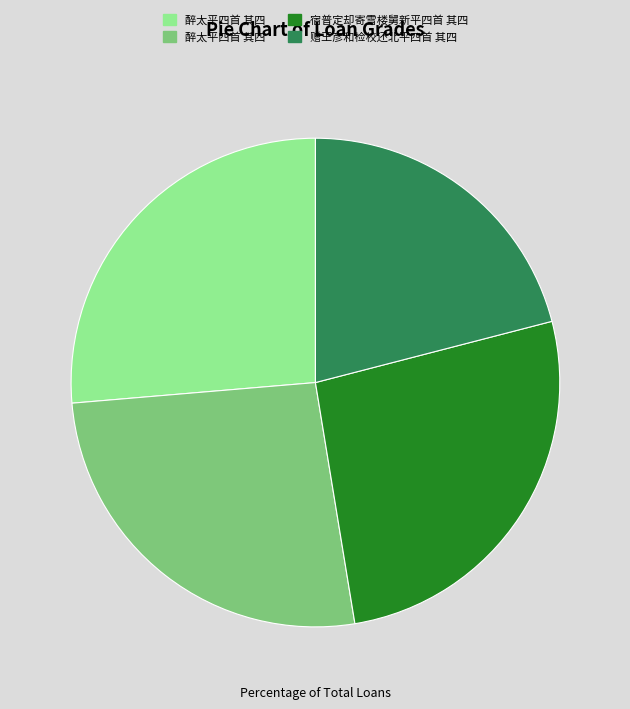

Is there any slice that represents more than half of the pie?

No